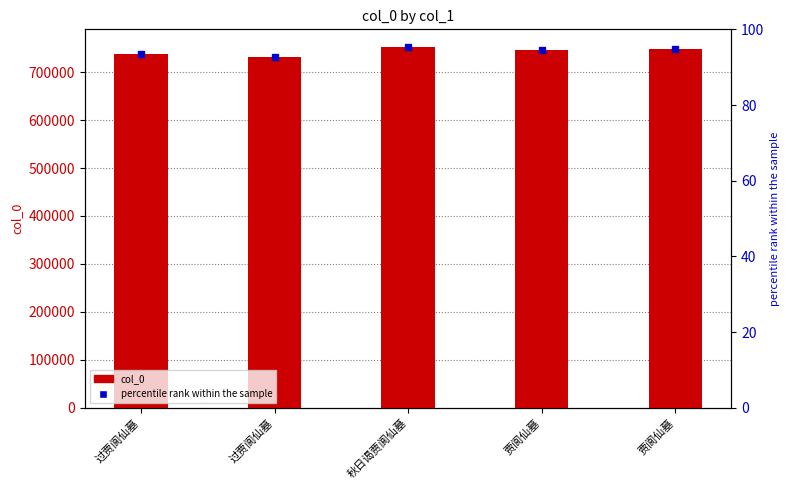

What is the value of the 4th bar from the left?

745558